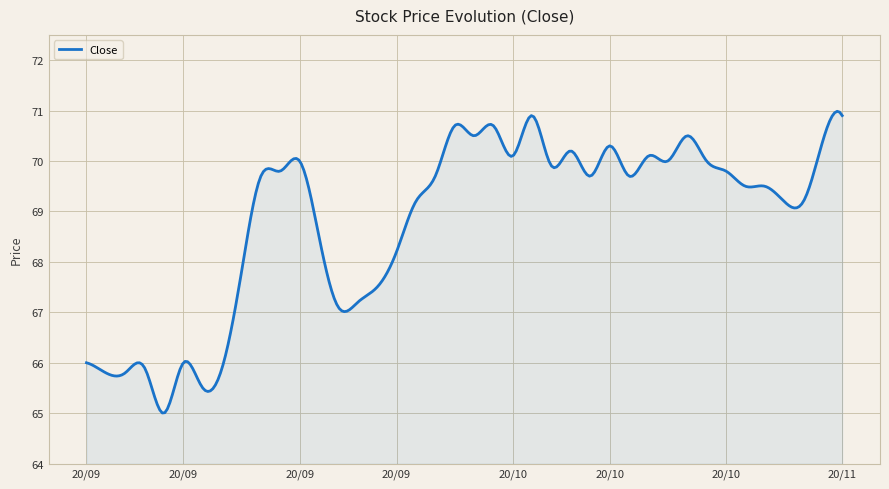

What is the average value?

68.8